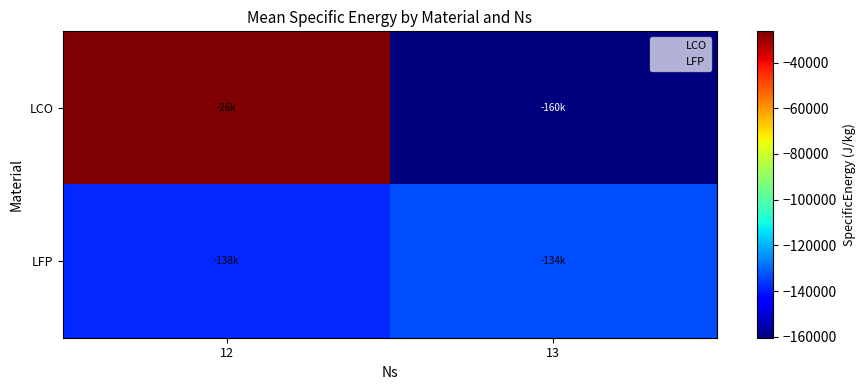

List the series in order of their peak value, highest first.

LCO, LFP